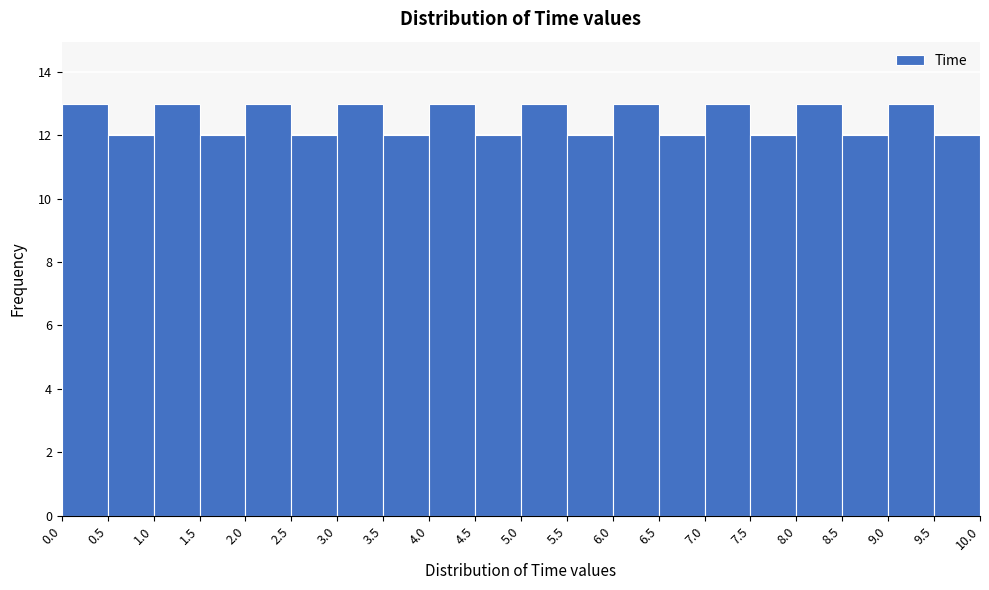

How tall is the bar that spans 0.5 to 1.0 on the x-axis? The values are not printed on the chart, so give them approximately, as read against the axis.

12